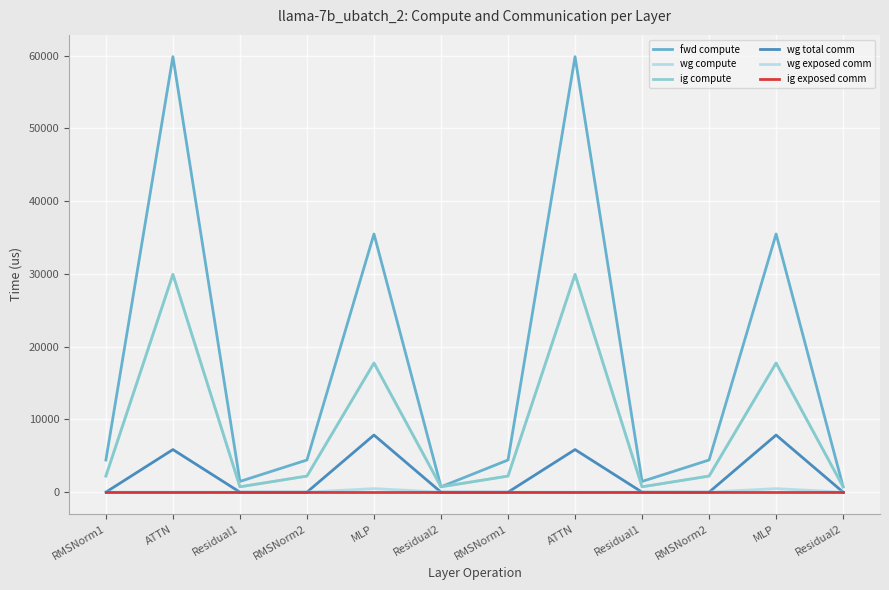

Does the chart have visible grid lines?

Yes